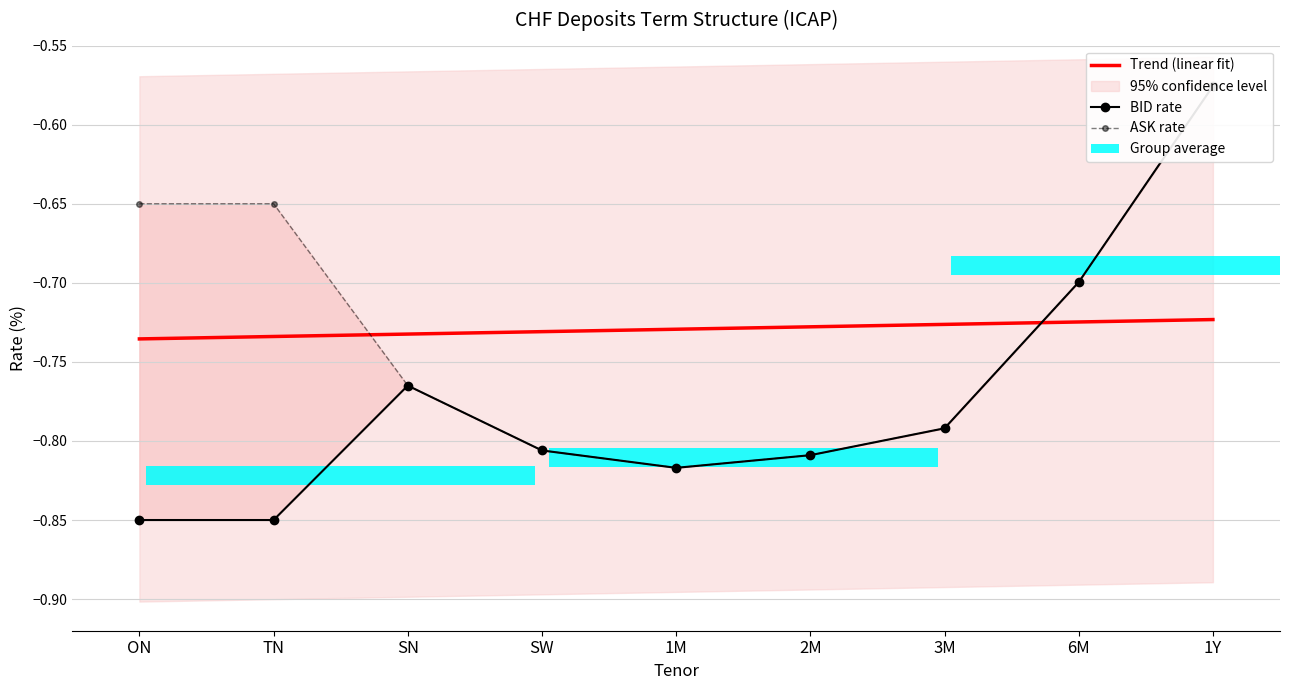

What value does the BID series have at SN?

-0.8